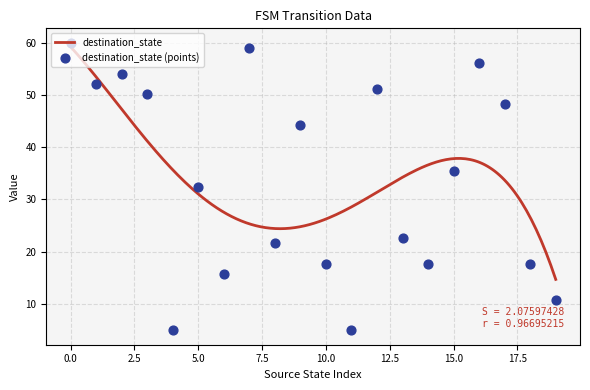

Approximately how many times larger is the value at 7 compared to 1?

1.1